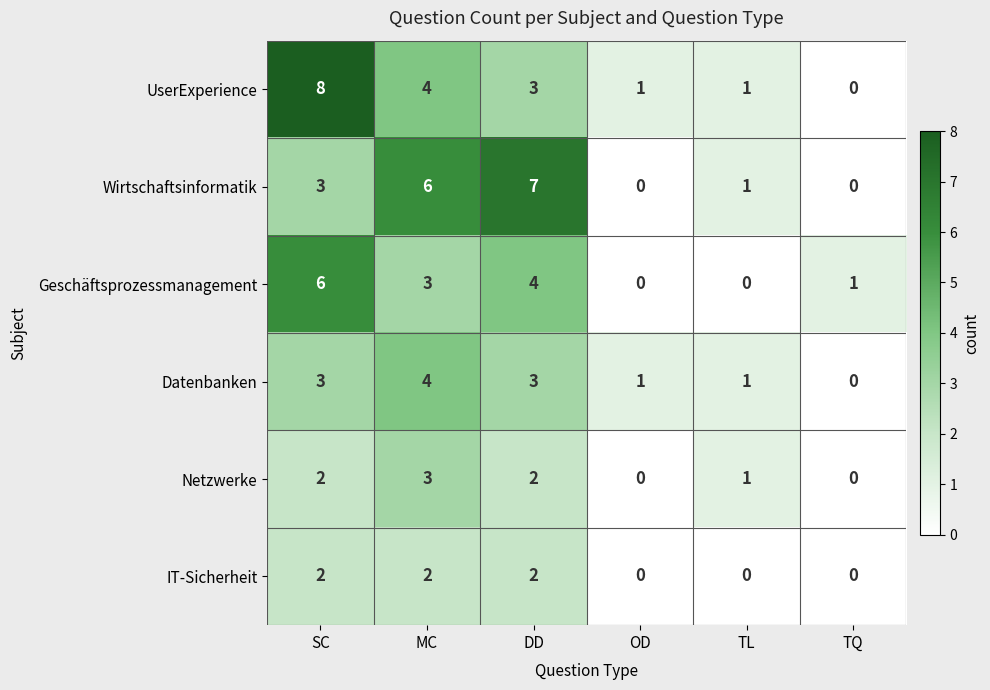

Which label corresponds to the largest value in the chart?

SC